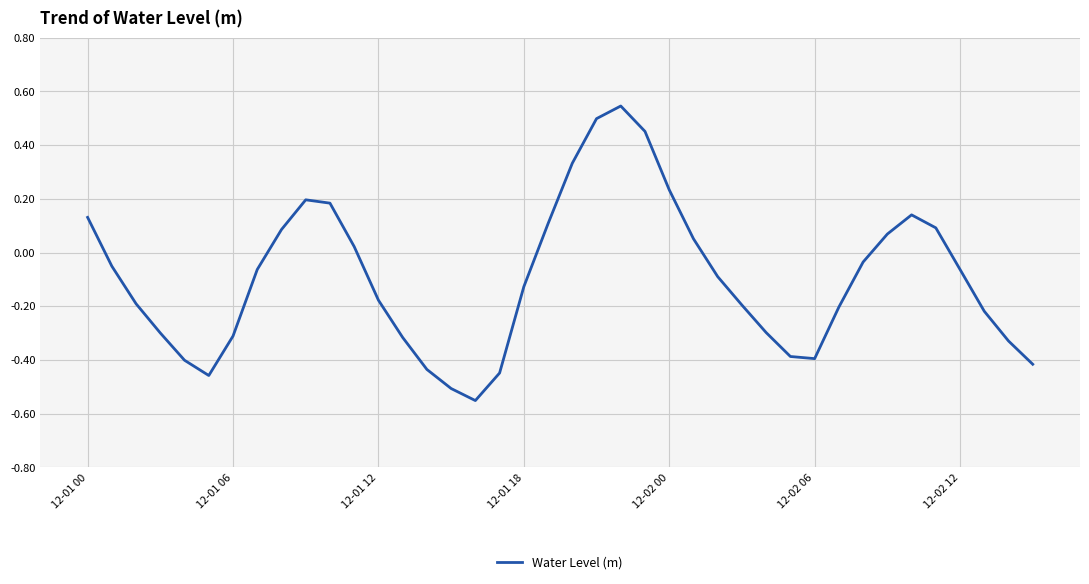

What is the difference between the maximum and minimum values?

1.1